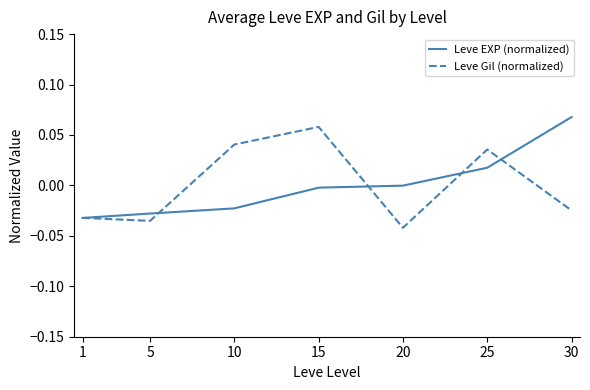

At which label does Leve Gil (normalized) reach its peak?

15